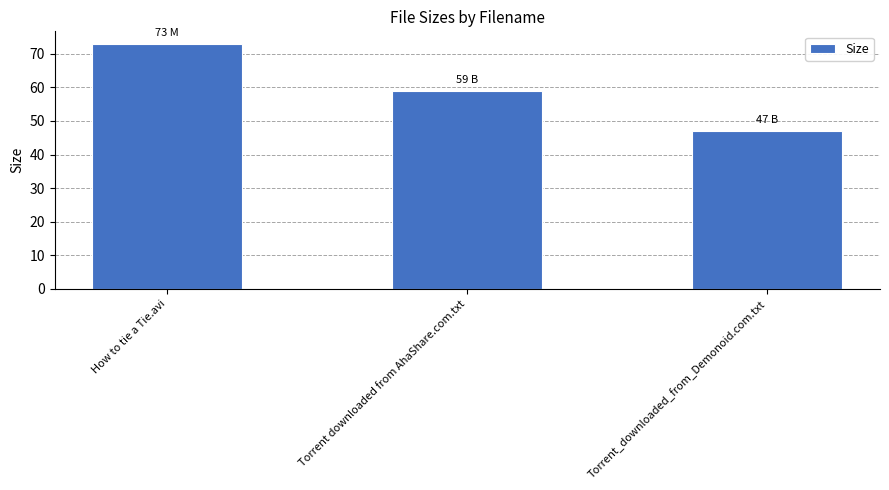

What is the greatest value displayed?

73